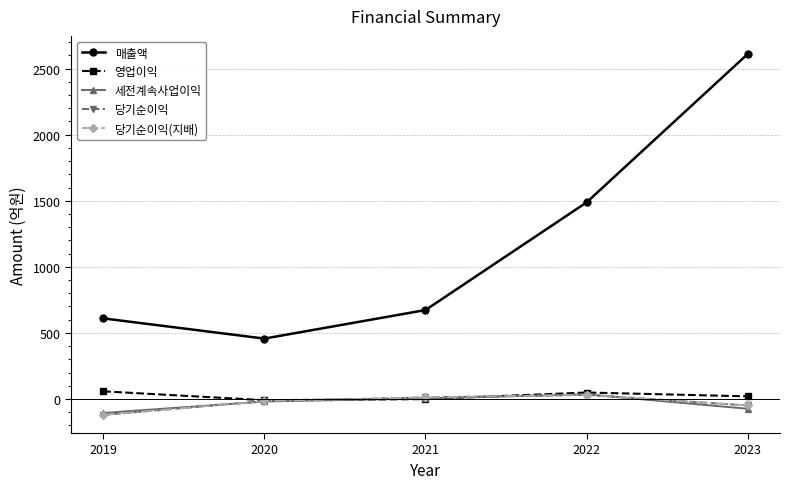

Is this an area chart (filled region under the line)?

No